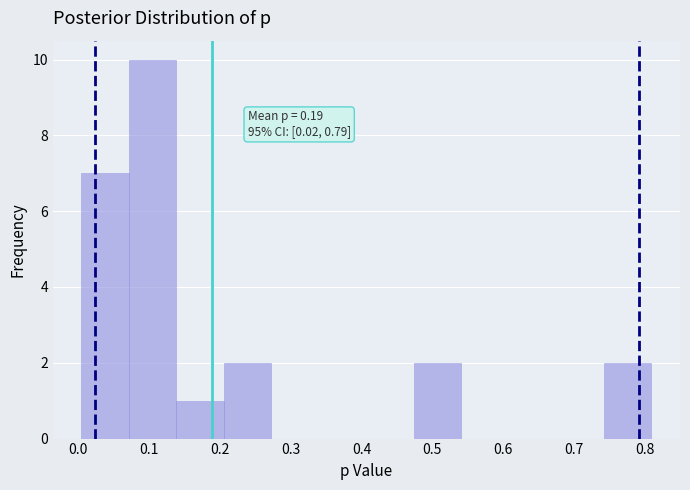

Over which range of the x-axis is the bar tallest?

0.07 to 0.14